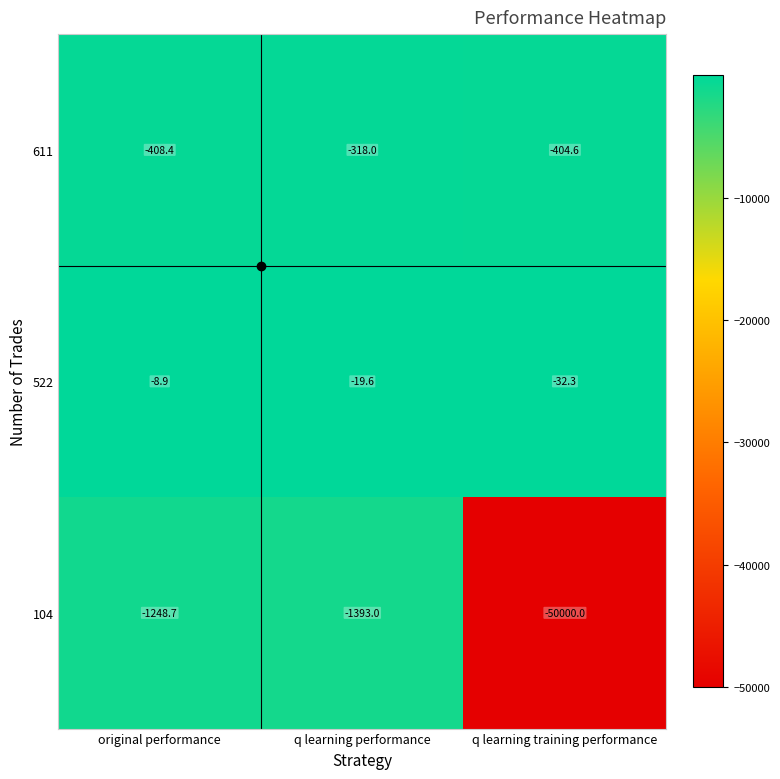

Which series has the widest spread of values?

104